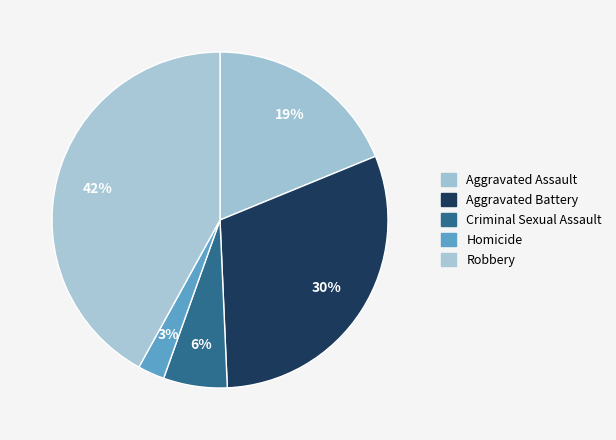

Which category has the biggest portion of the pie?

Robbery